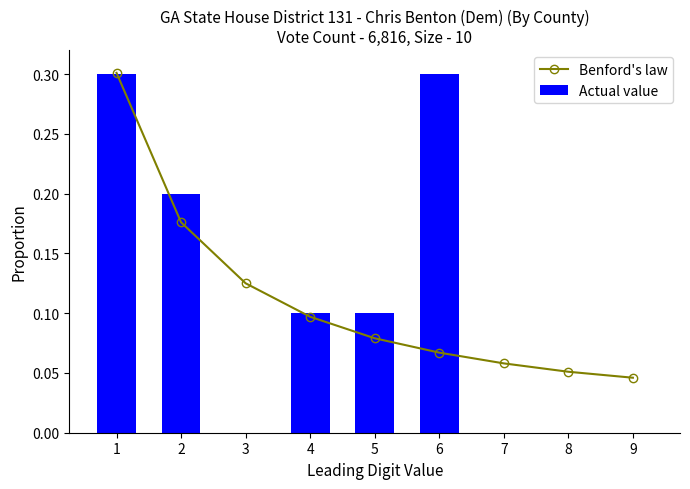

Is it true that Benford's law equals 0.0 at 8?

False